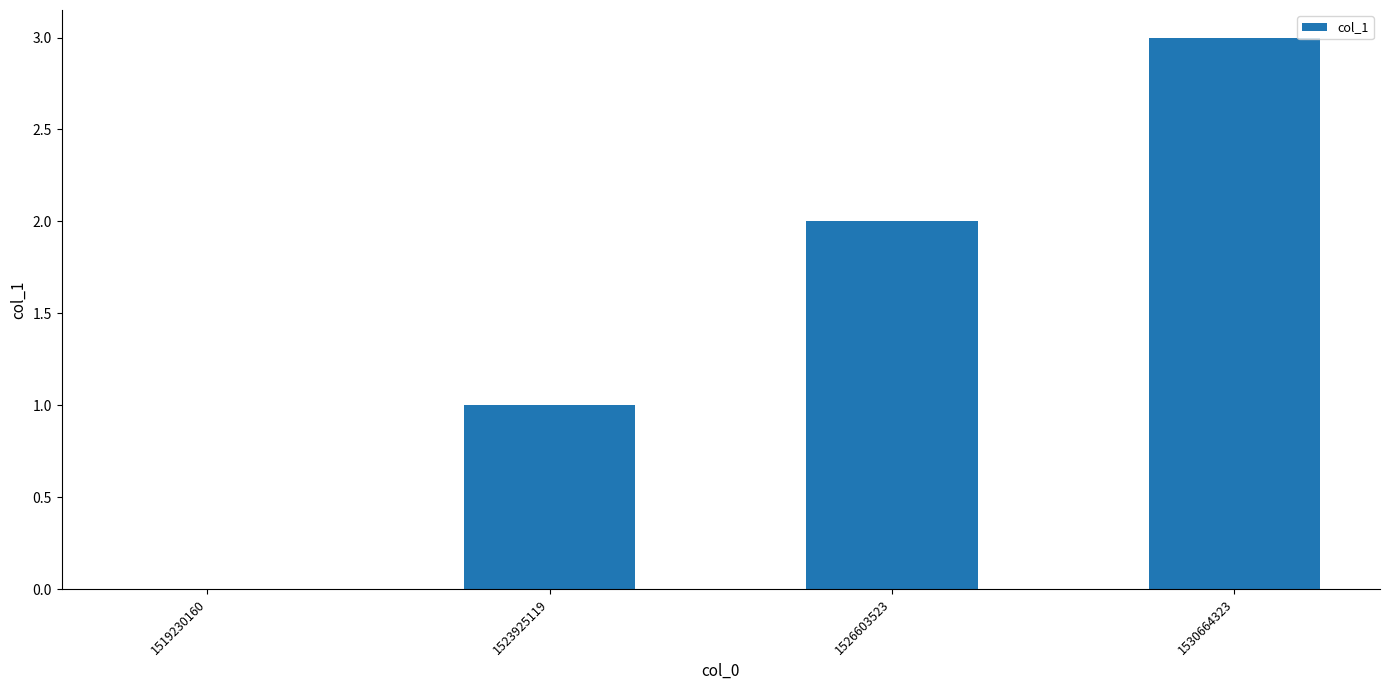

Are the bars horizontal?

No